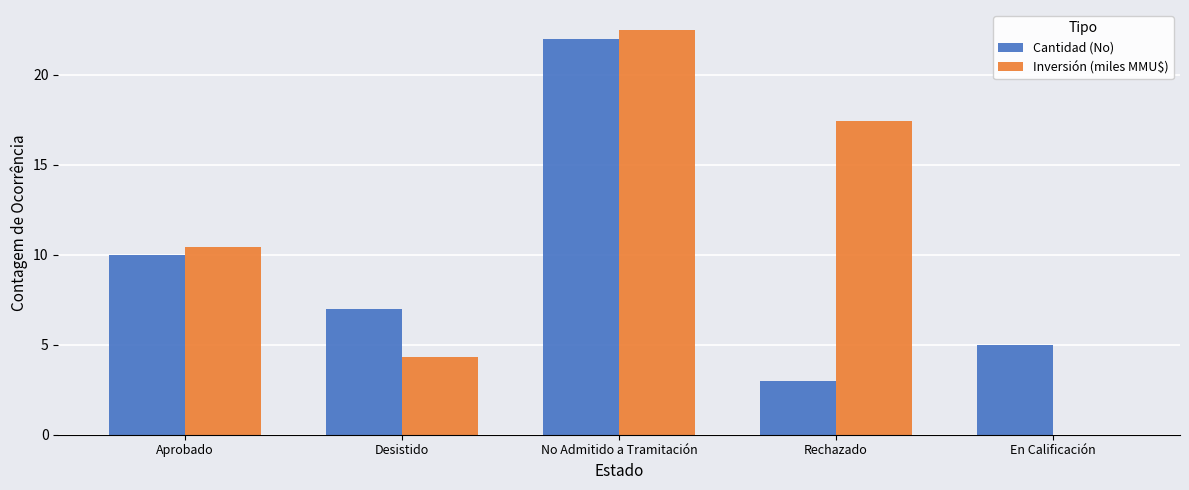

At which label is Cantidad (No) closest to 12?

Aprobado